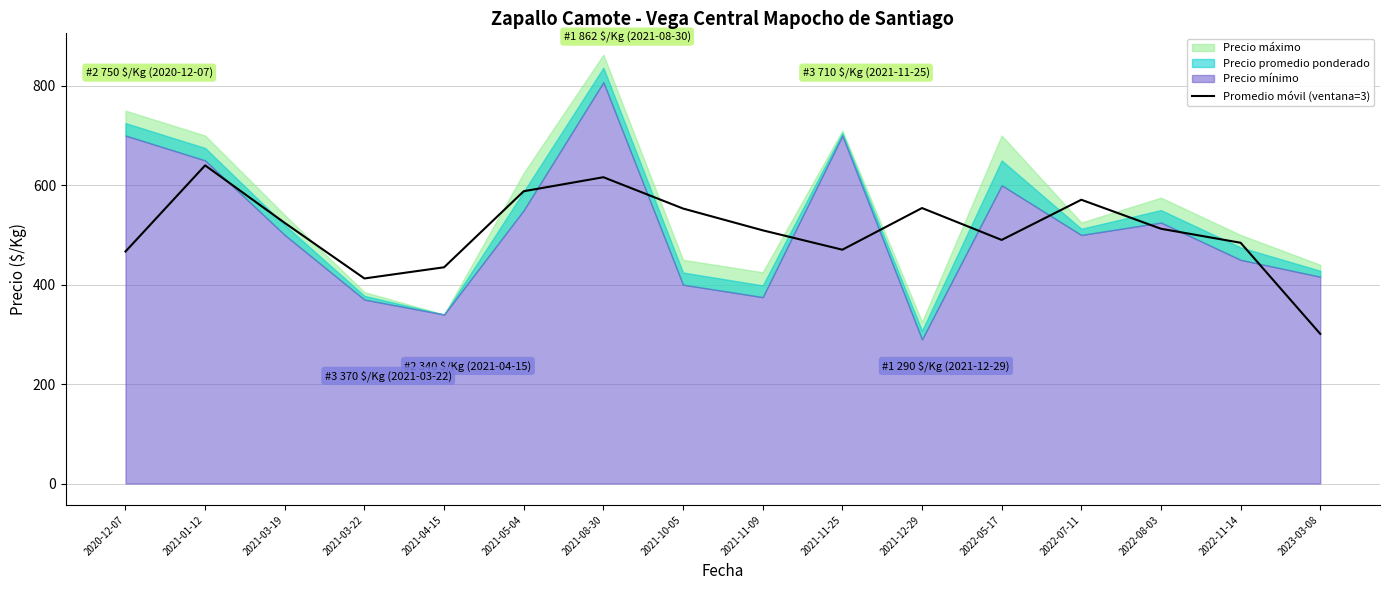

Reading left to right, extract all data points from this chart.

2020-12-07=466.7	2021-01-12=640.0	2021-03-19=524.2	2021-03-22=412.5	2021-04-15=435.0	2021-05-04=588.0	2021-08-30=616.2	2021-10-05=553.2	2021-11-09=509.3	2021-11-25=470.3	2021-12-29=554.2	2022-05-17=490.0	2022-07-11=570.8	2022-08-03=512.5	2022-11-14=484.3	2023-03-08=301.0